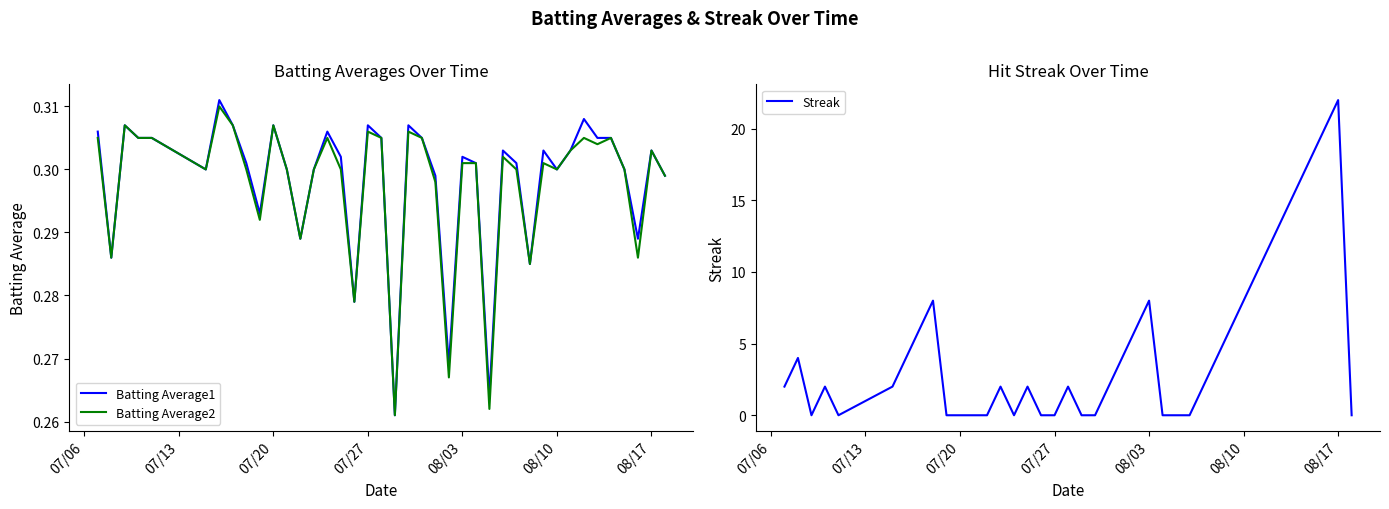

The Batting Average1 series shows 0.5 at 07/27. True or false?

False